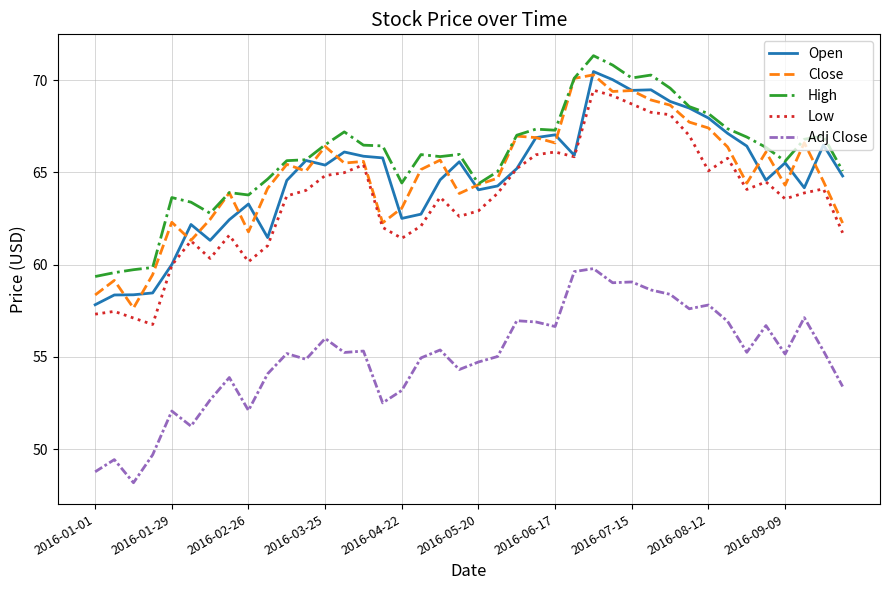

What is the minimum value shown in the chart?

48.2